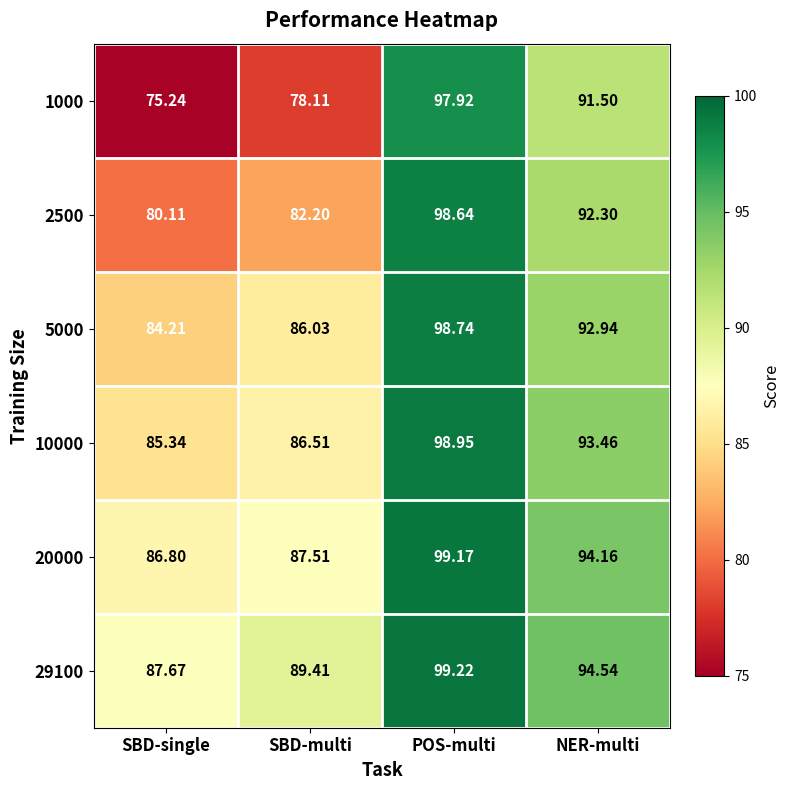

Which category has the lowest value across all series?

SBD-single